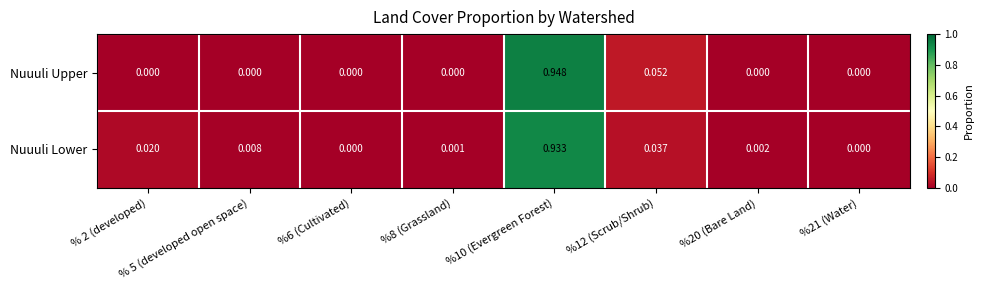

Between % 2 (developed) and %10 (Evergreen Forest), which series saw the biggest shift?

Nuuuli Upper